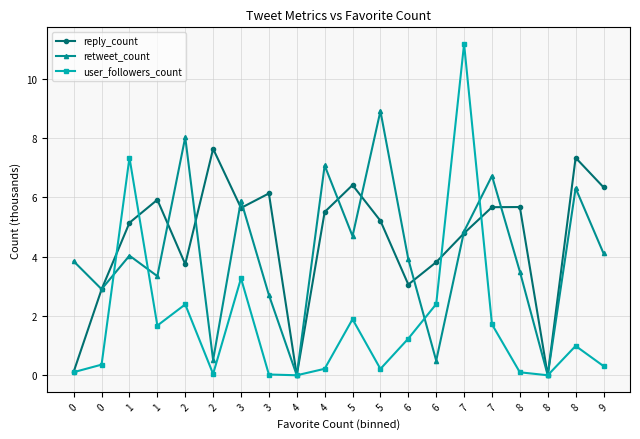

Which series has the largest total across all categories?

reply_count